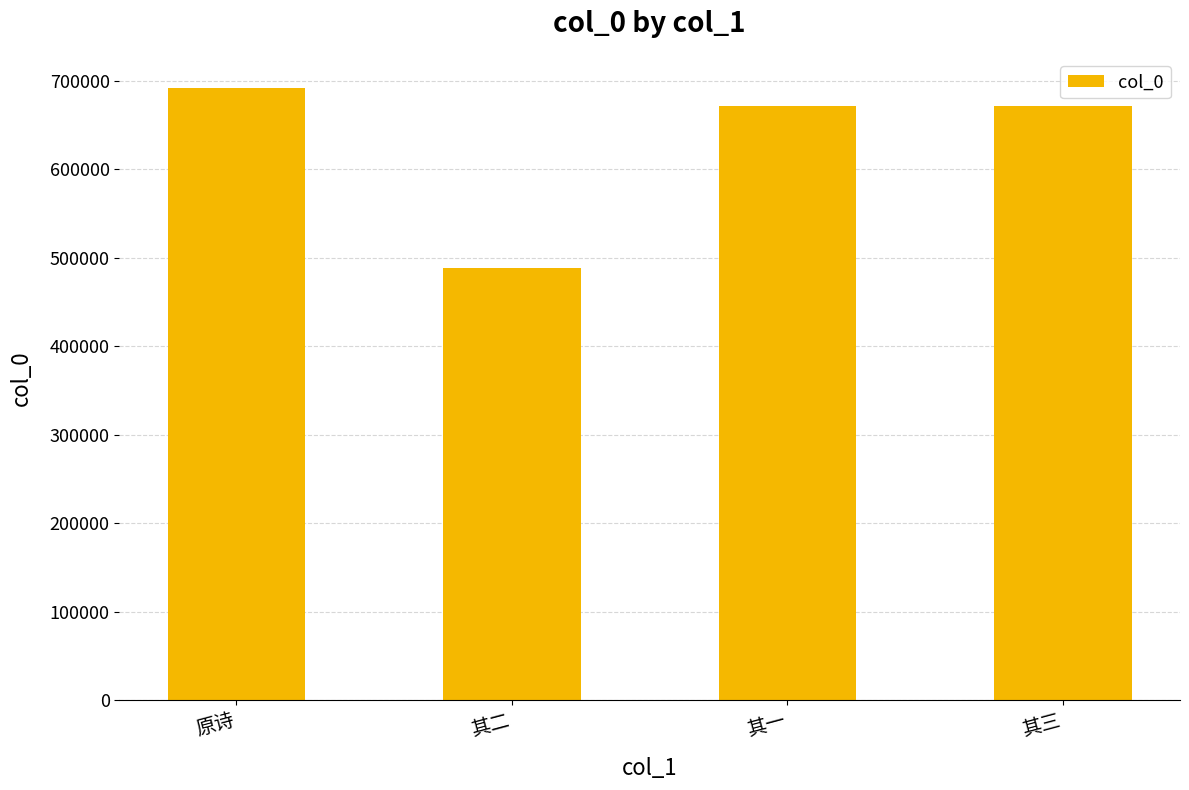

How many categories are shown in the chart?

4